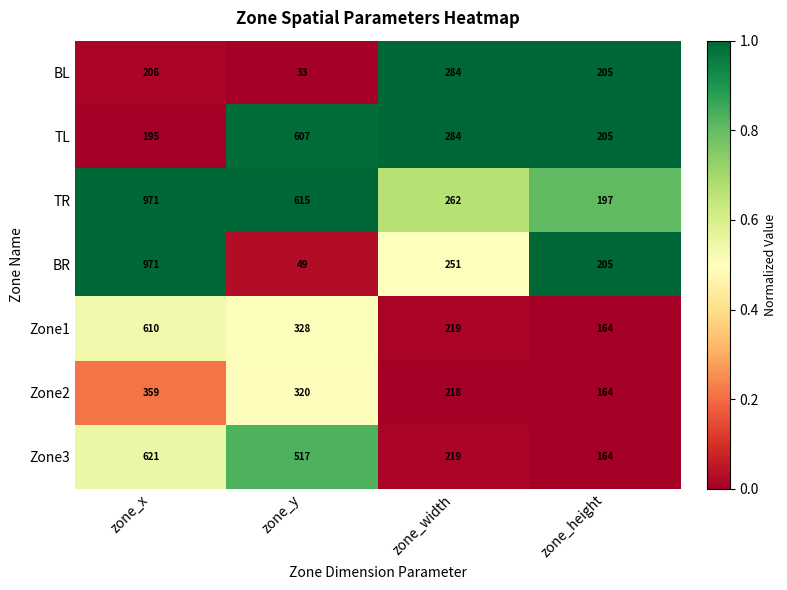

Rank the categories by TR value from lowest to highest.

zone_height, zone_width, zone_y, zone_x